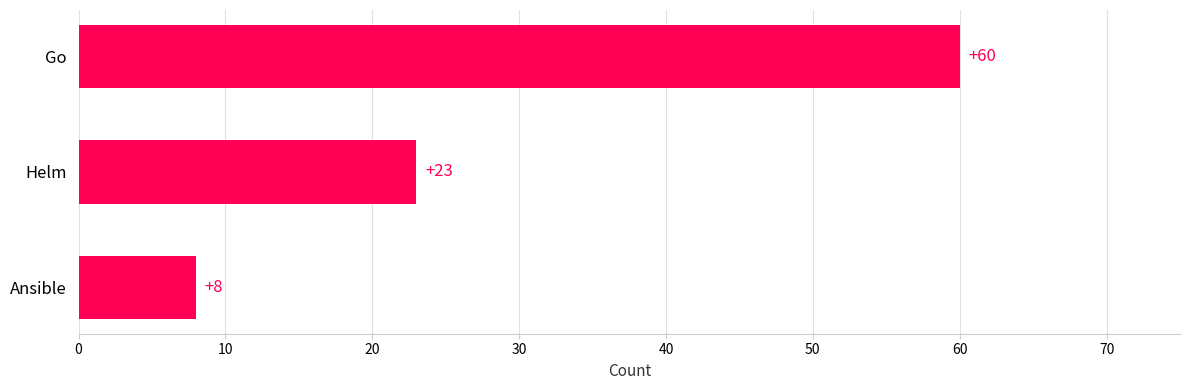

What is the value of the 1st bar from the top?

60